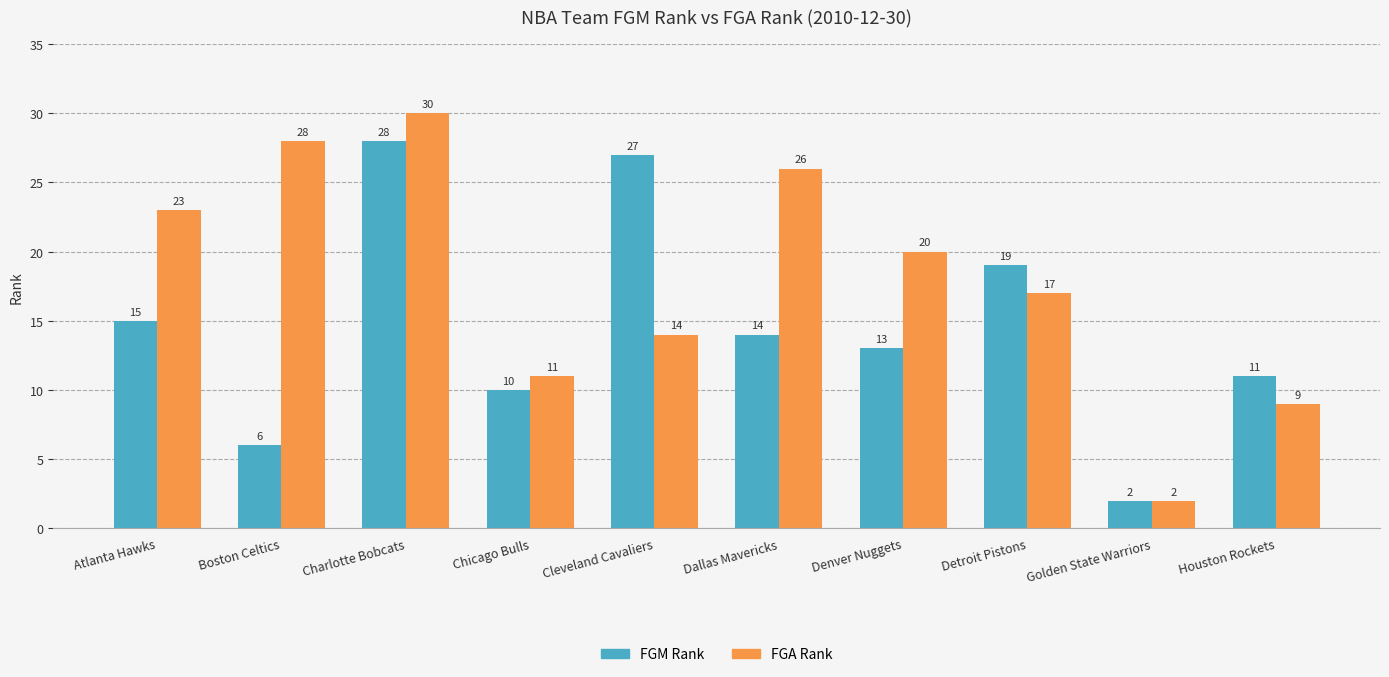

How many bars are there in each group?

2